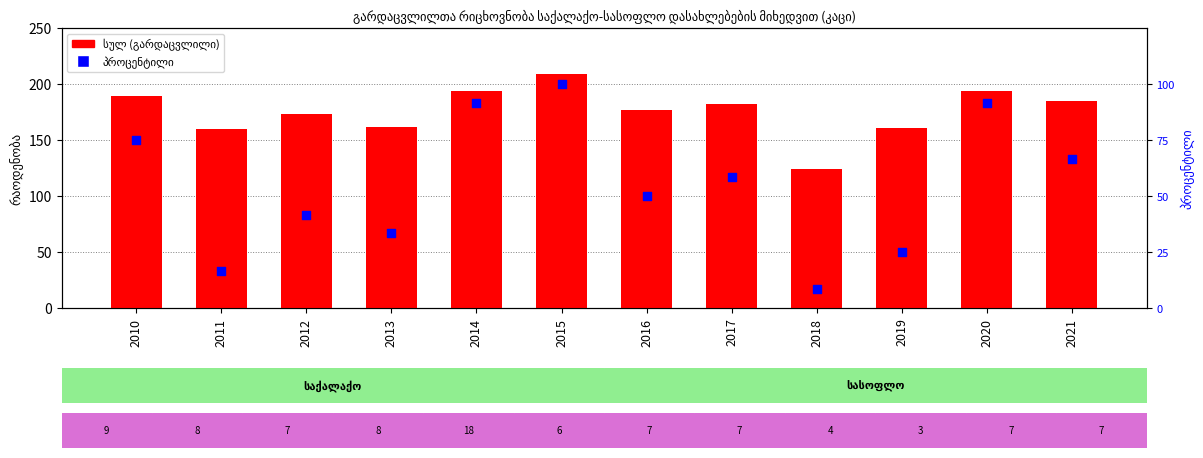

Which series contains the highest Y value?

სულ